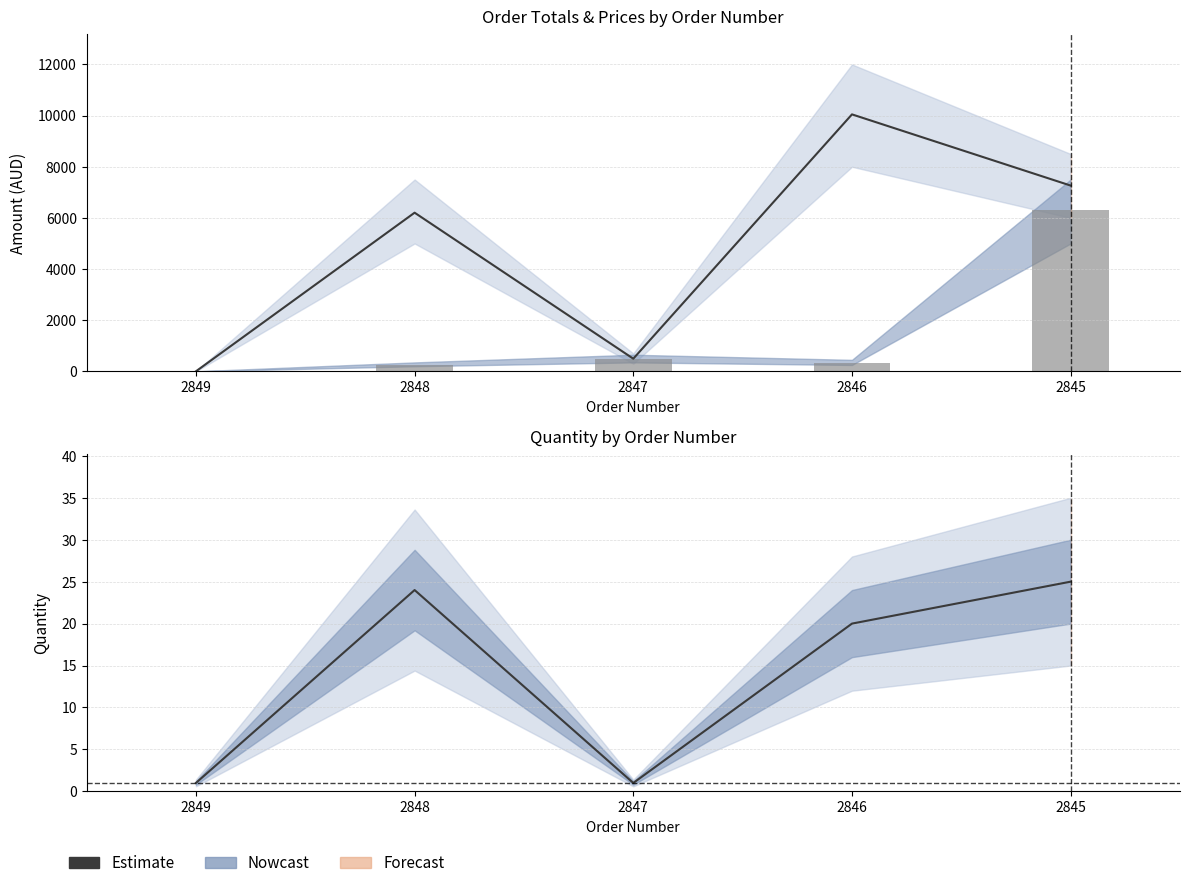

Rank the series at 2848 from lowest to highest value.

price, total